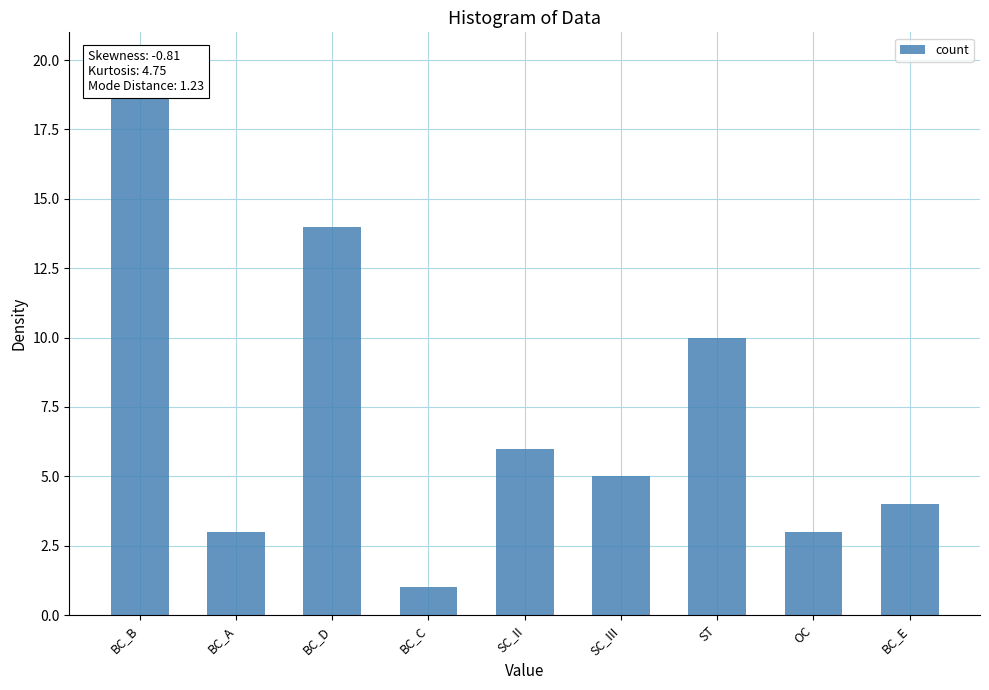

How many categories are shown in the chart?

9